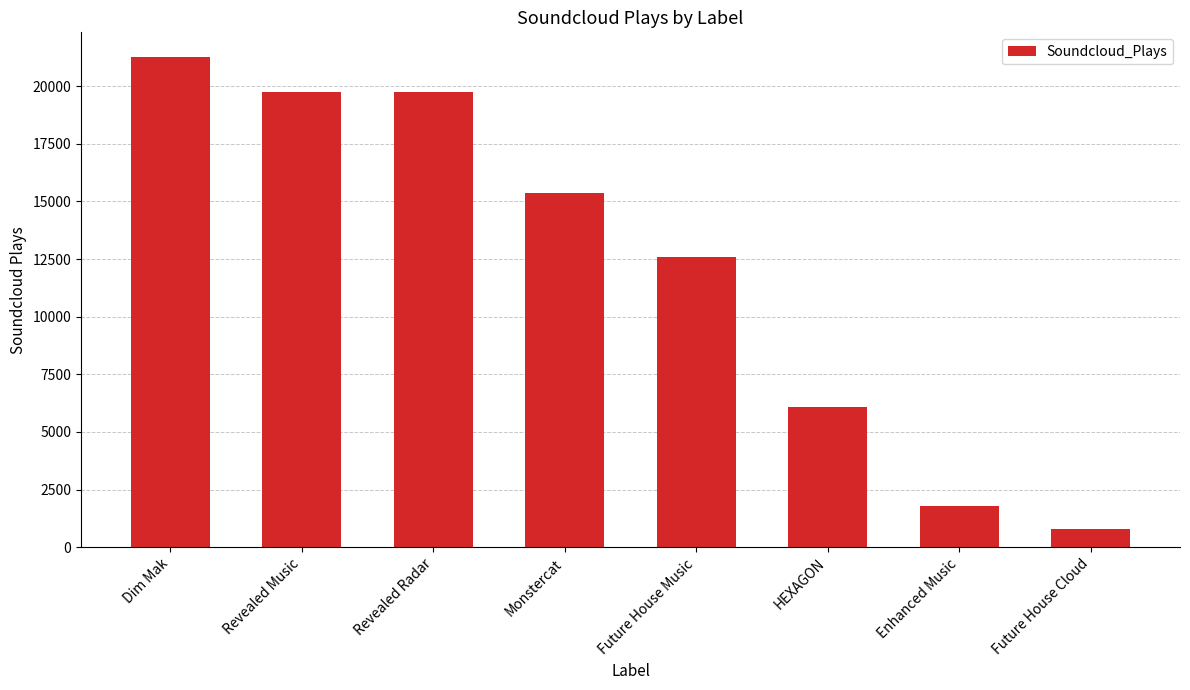

Count the number of data series in this chart.

1